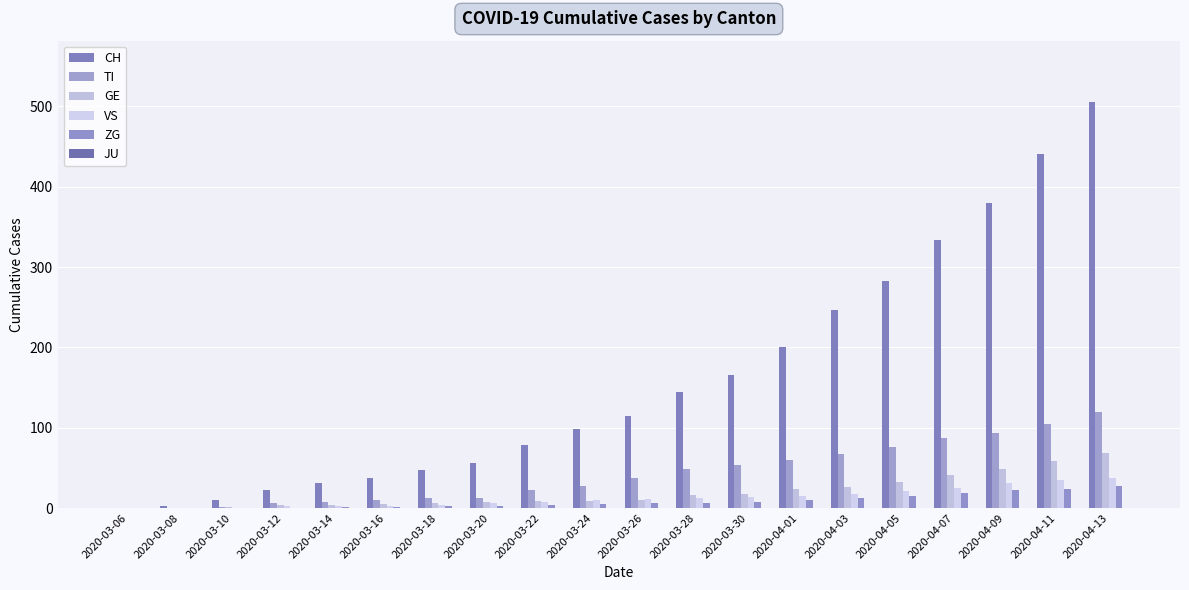

At how many categories does at least one series exceed 325?

4